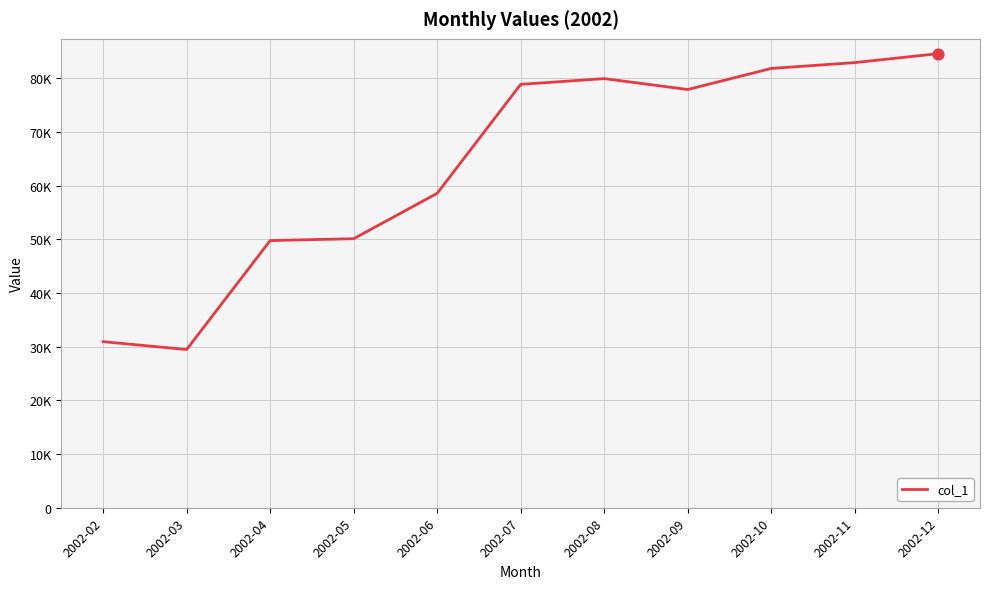

Approximately how many times larger is the value at 2002-02 compared to 2002-03?

1.0